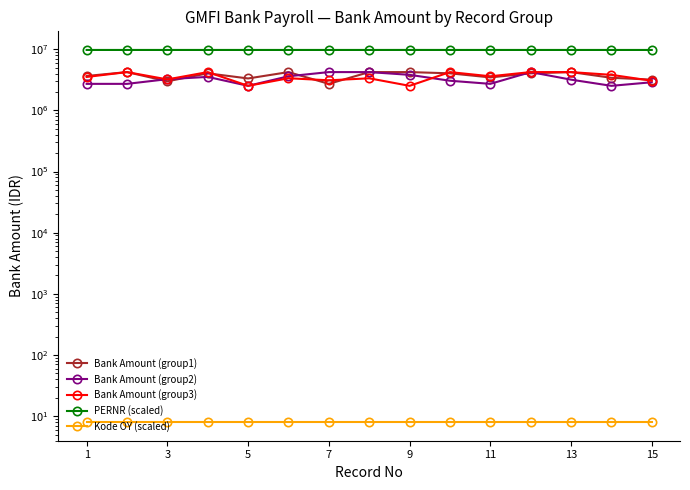

What is the approximate value of Bank Amount (group1) at 7?

4027605